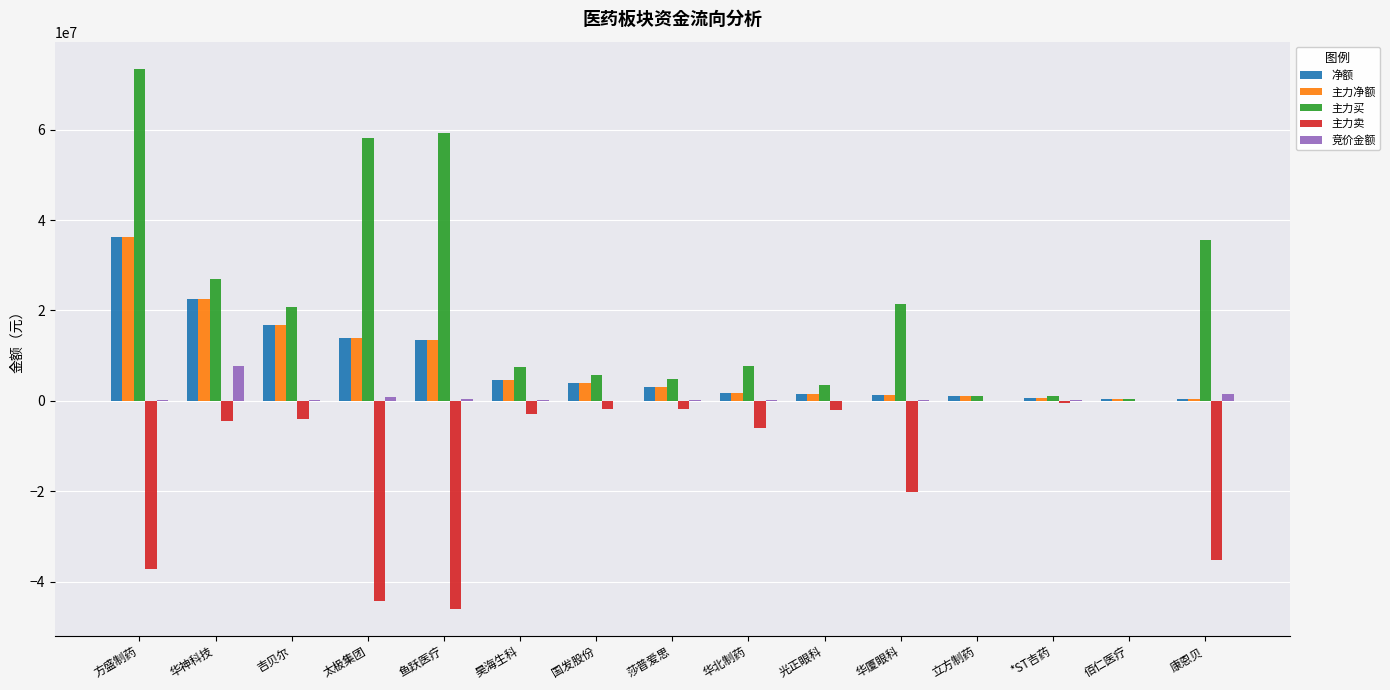

What are all the series names shown in the legend?

净额, 主力净额, 主力买, 主力卖, 竞价金额